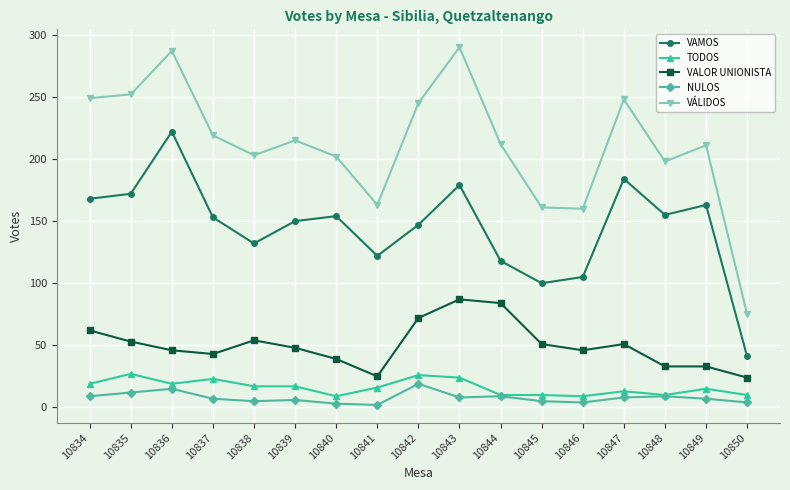

Does the chart have visible grid lines?

Yes